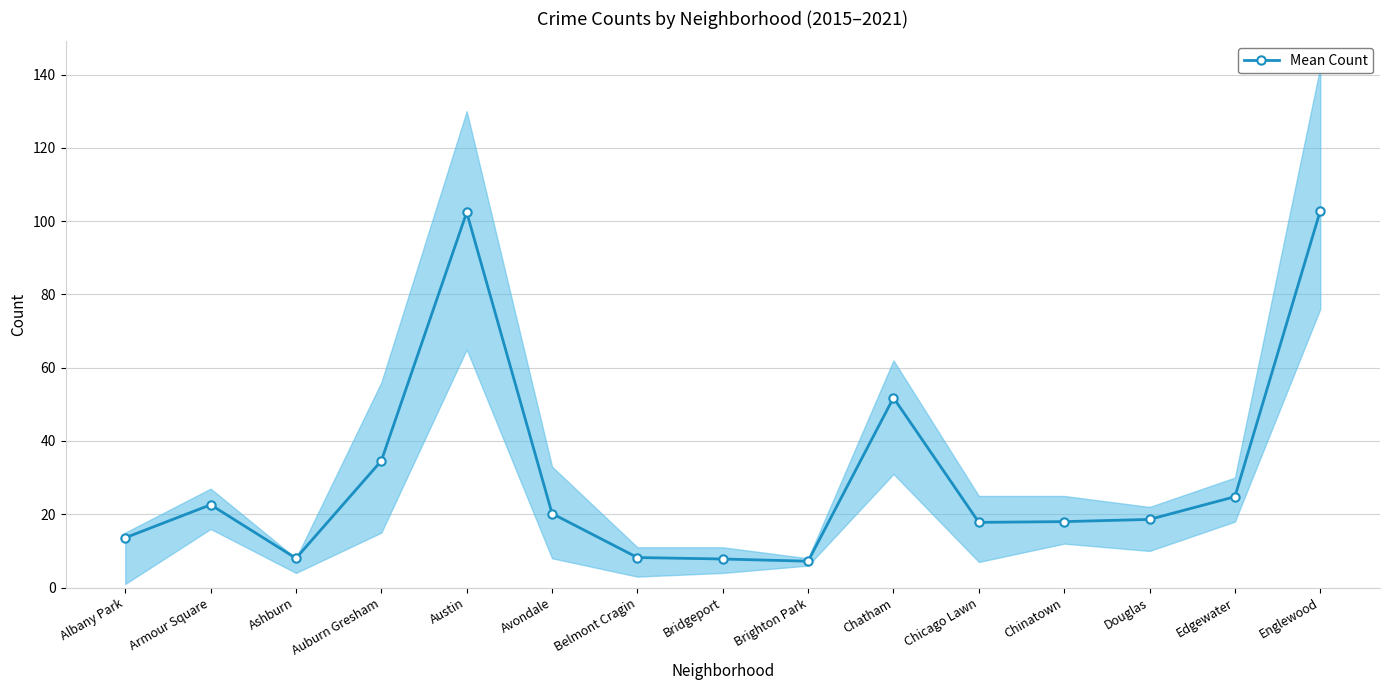

Reading left to right, extract all data points from this chart.

13.6	22.6	8.0	34.6	102.4	20.2	8.2	7.8	7.2	51.8	17.8	18.0	18.6	24.8	102.8